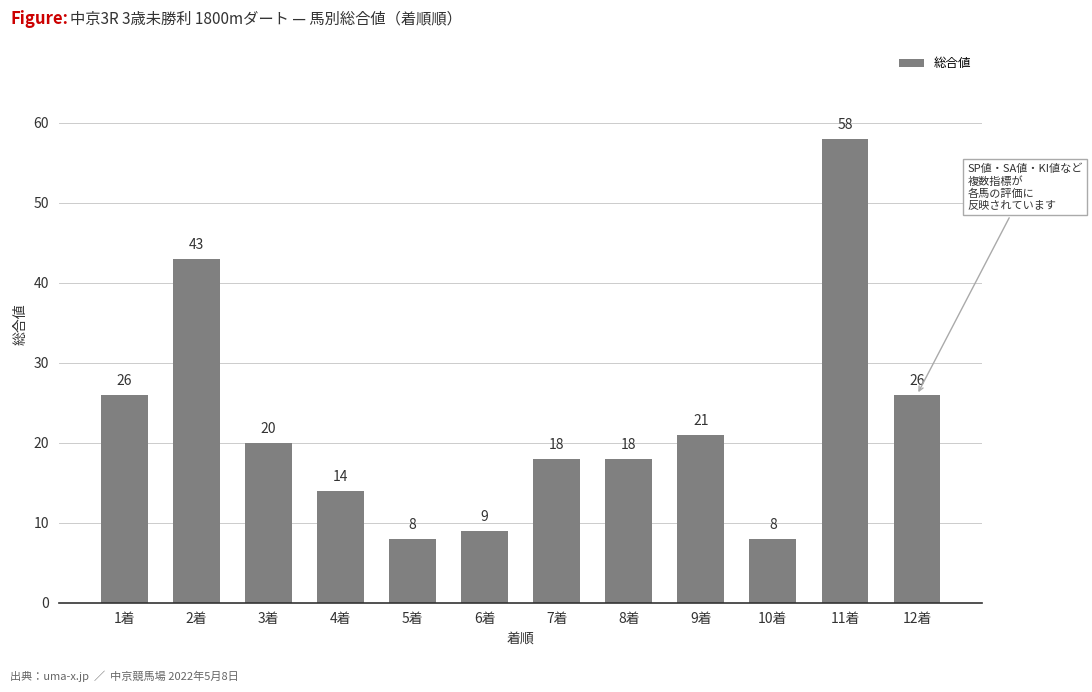

The chart shows a value of 5 at 4着. True or false?

False